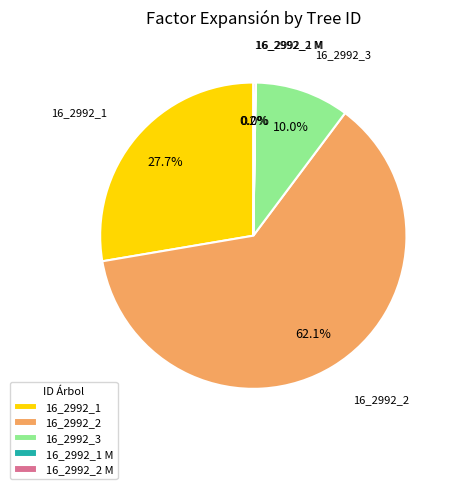

Which slice represents more than half of the pie?

16_2992_2